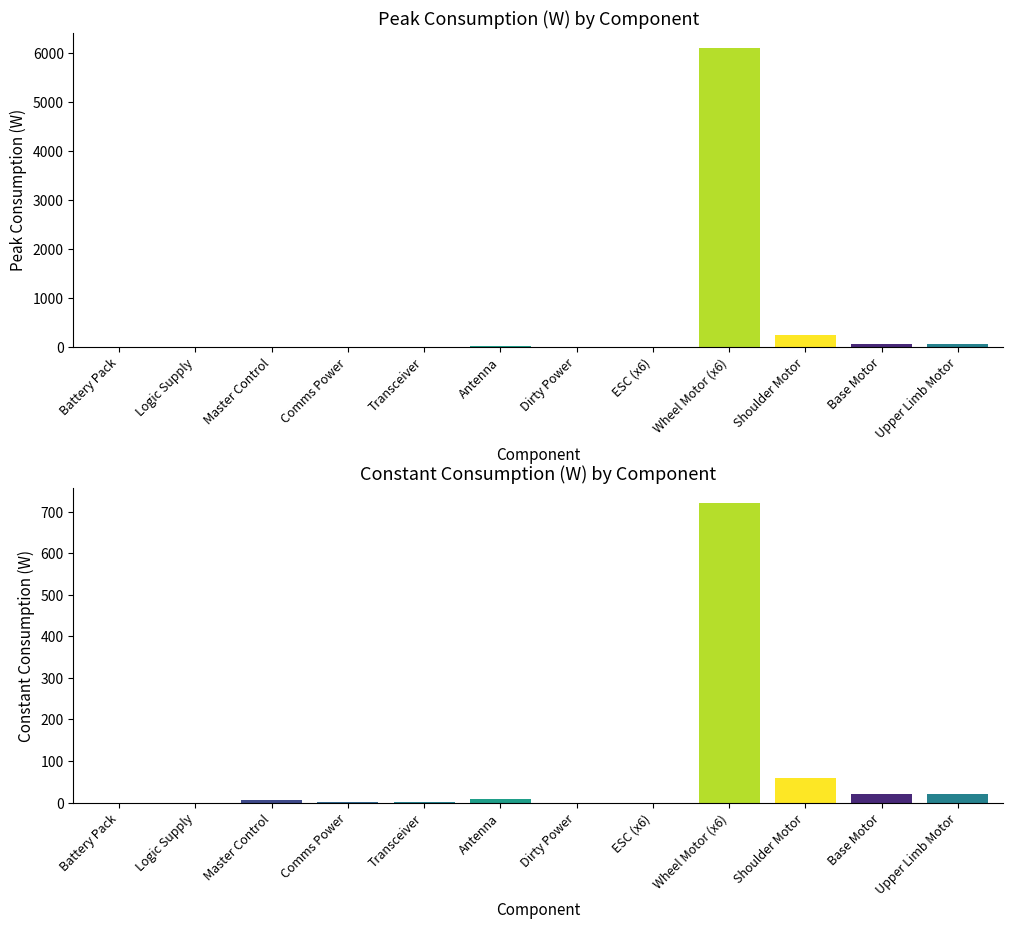

How many values in the Constant Consumption (W) series exceed 7?

5